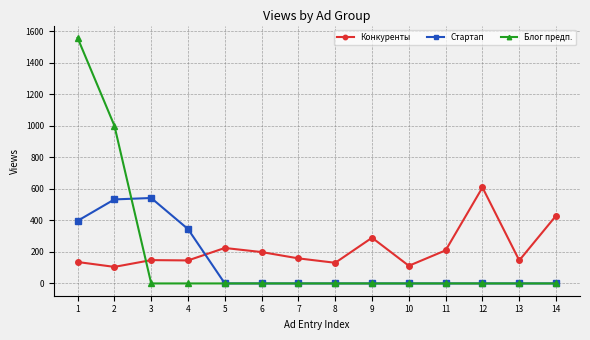

What is the highest value of the Стартап series?

542